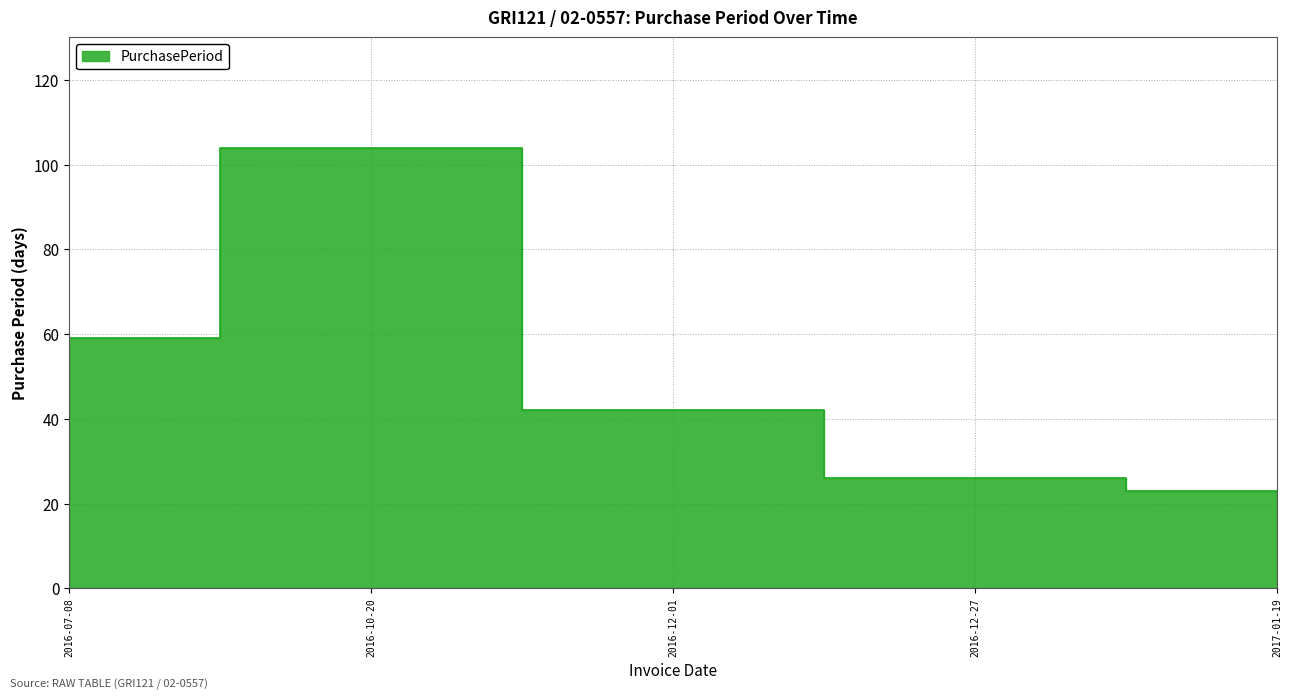

Reading left to right, list all the values displayed in this chart.

2016-07-08=59	2016-10-20=104	2016-12-01=42	2016-12-27=26	2017-01-19=23